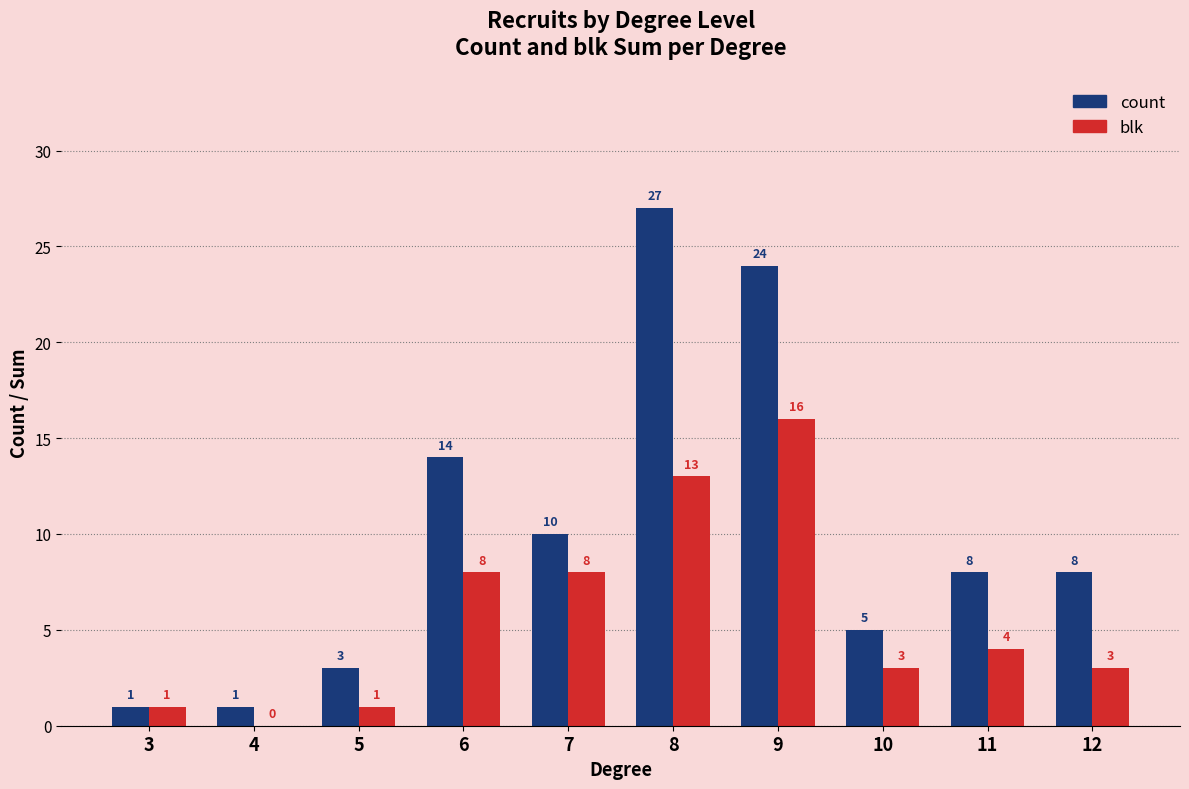

Does the chart contain stacked bars?

No